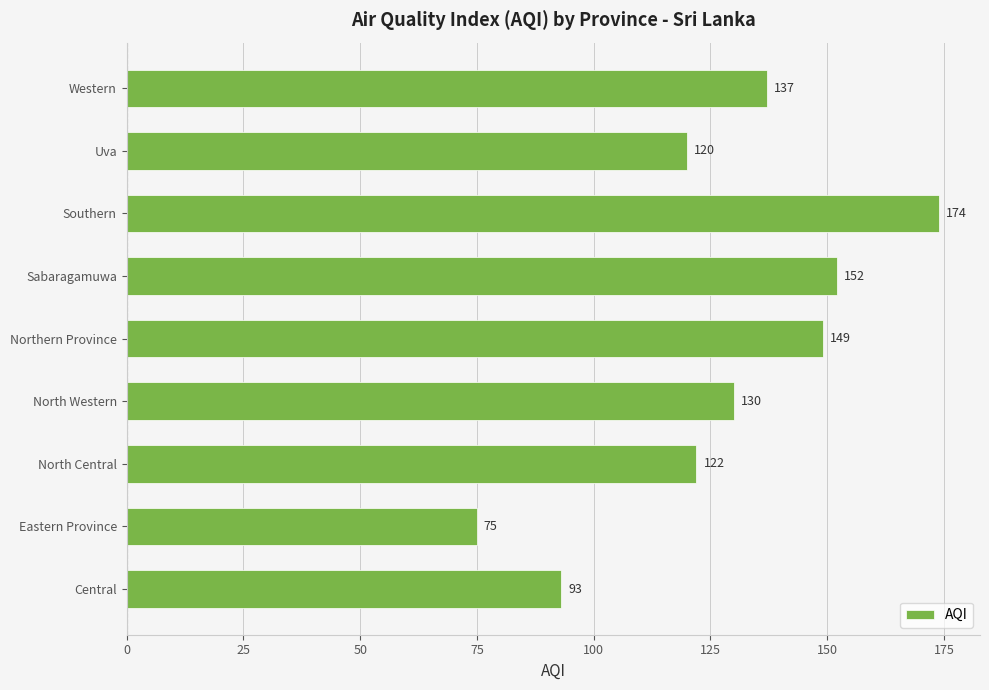

Which category has the lowest value across all series?

Eastern Province